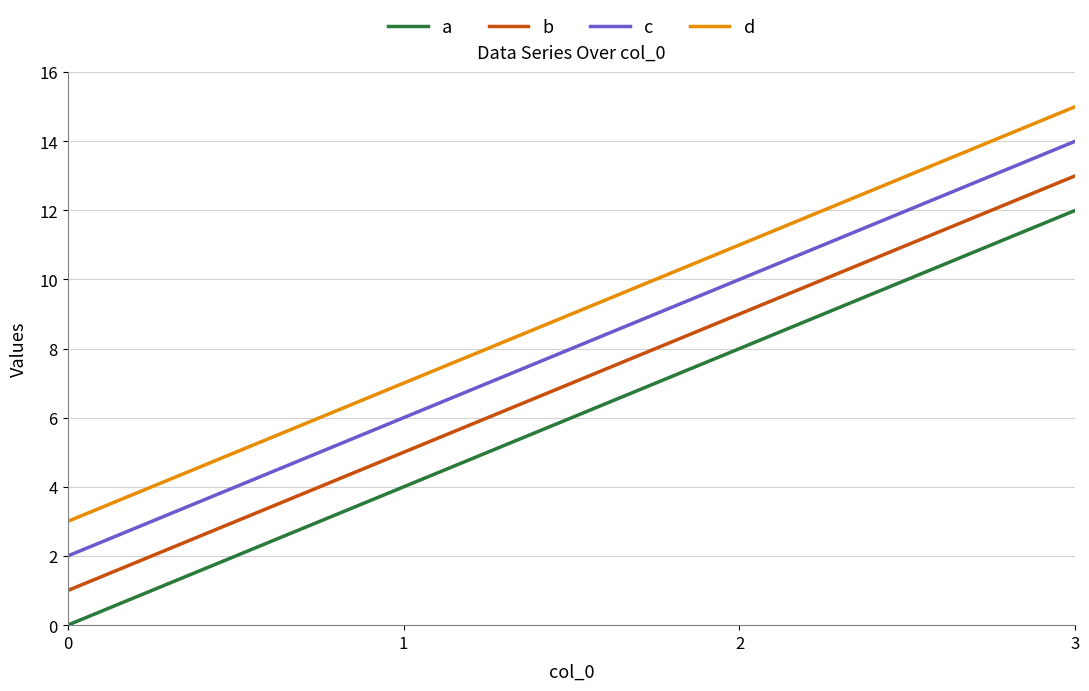

Reading left to right, list all the values displayed in this chart.

a: 0=0	1=4	2=8	3=12
b: 0=1	1=5	2=9	3=13
c: 0=2	1=6	2=10	3=14
d: 0=3	1=7	2=11	3=15